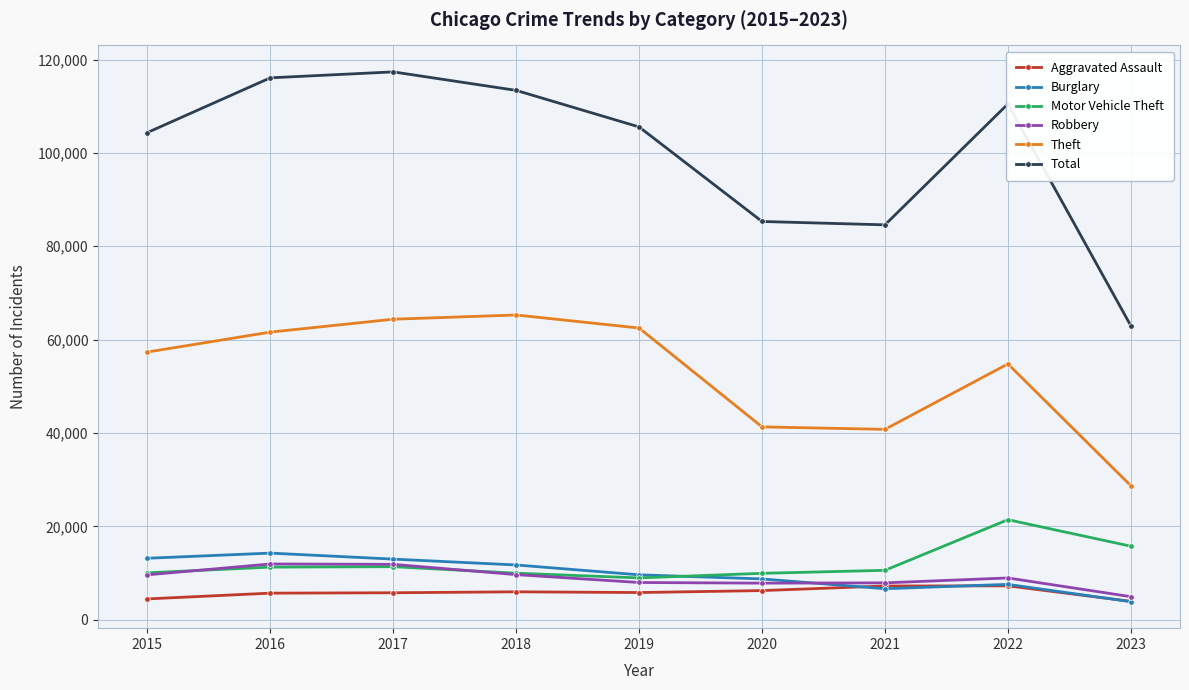

Between which two adjacent categories do Burglary and Aggravated Assault first intersect?

2020 and 2021